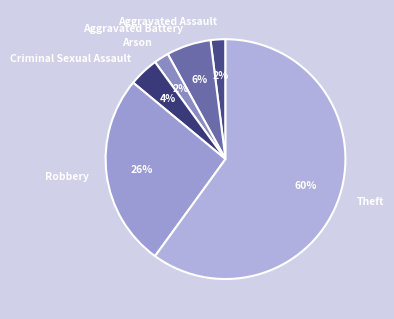

Is Theft the majority of the pie?

Yes